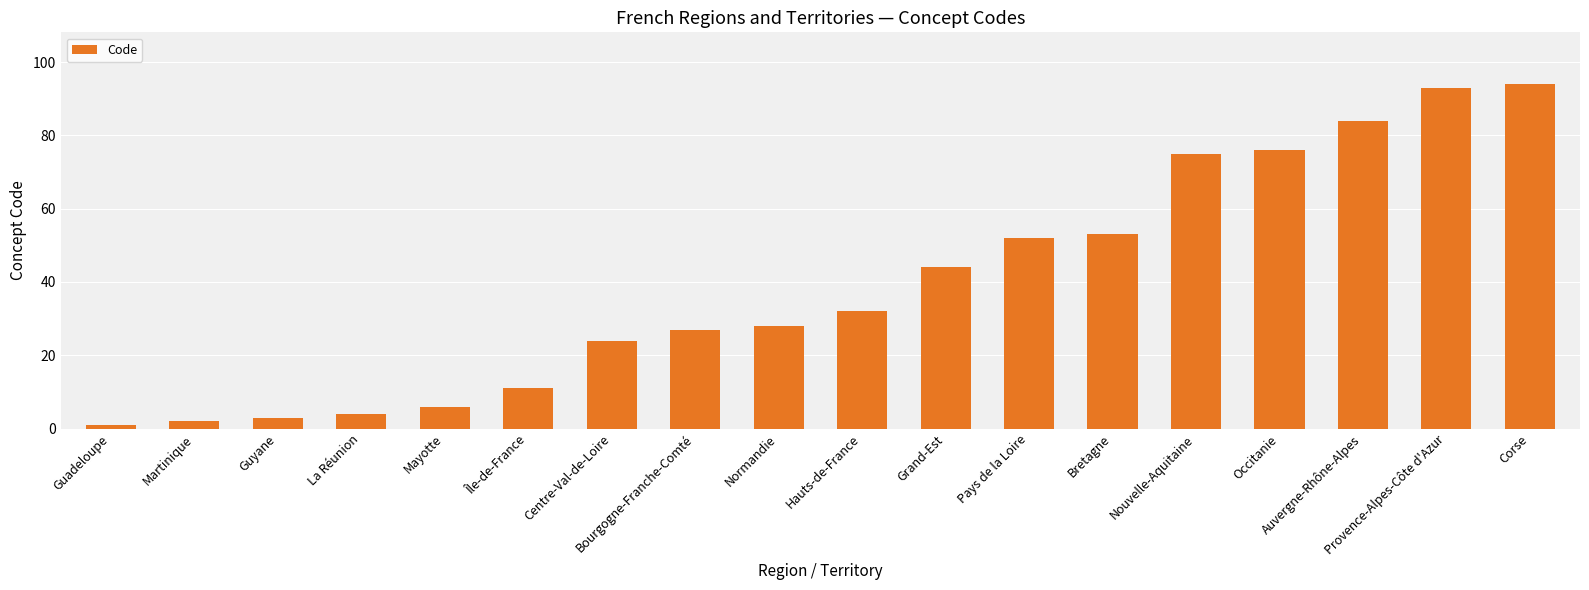

Which has a higher value, Provence-Alpes-Côte d'Azur or Guadeloupe?

Provence-Alpes-Côte d'Azur